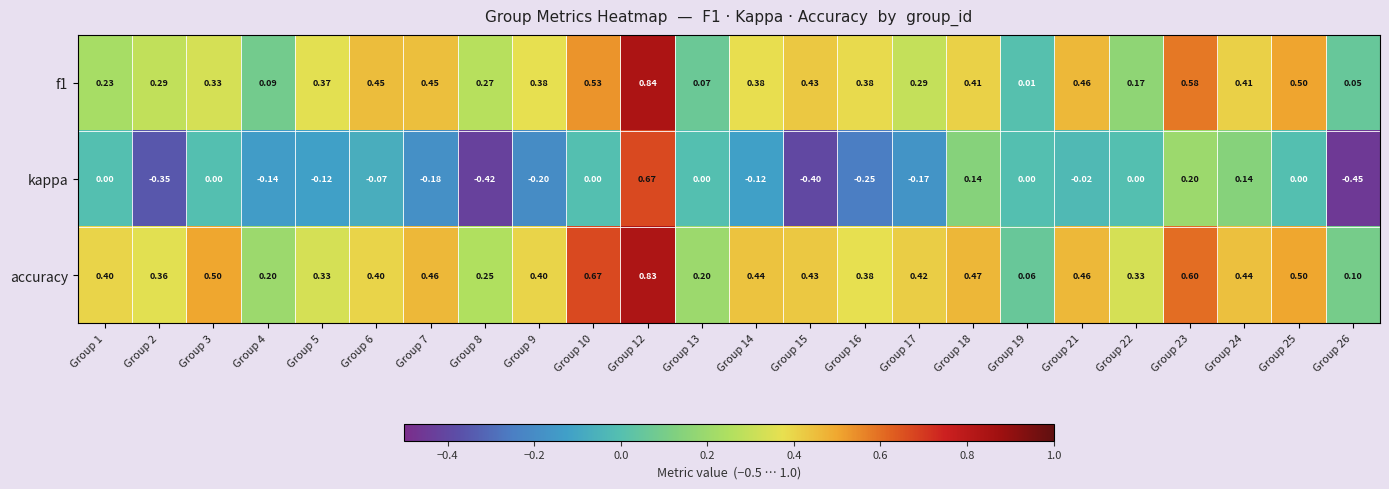

Count the number of categories in the chart.

24